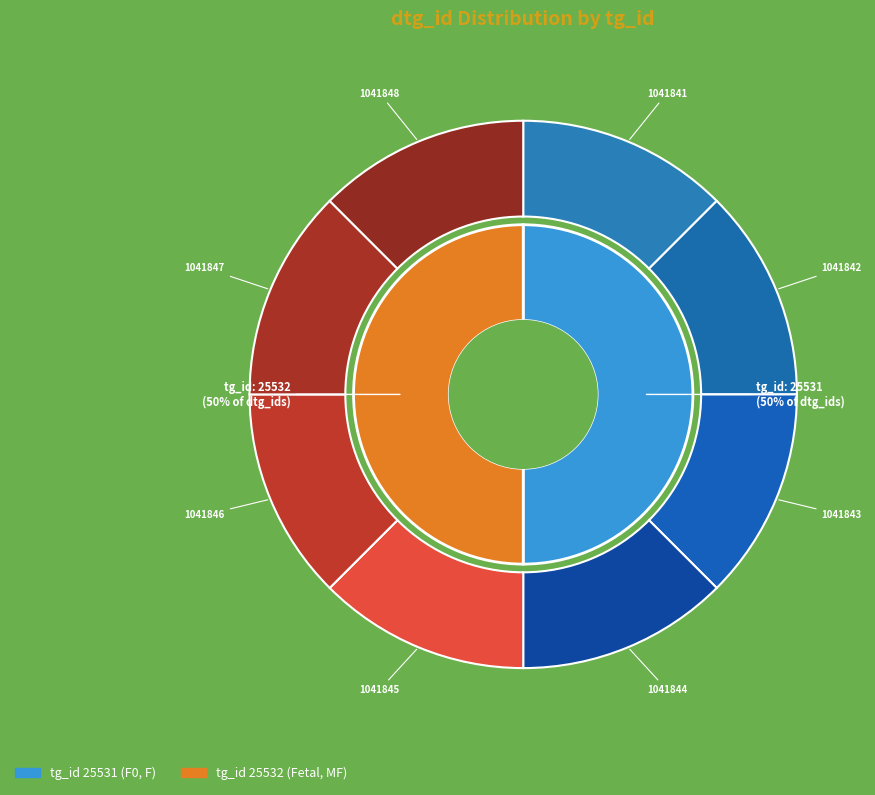

Approximately how many times larger is the value at 25531 dose_id 35048 compared to 25531 dose_id 35047?

1.0